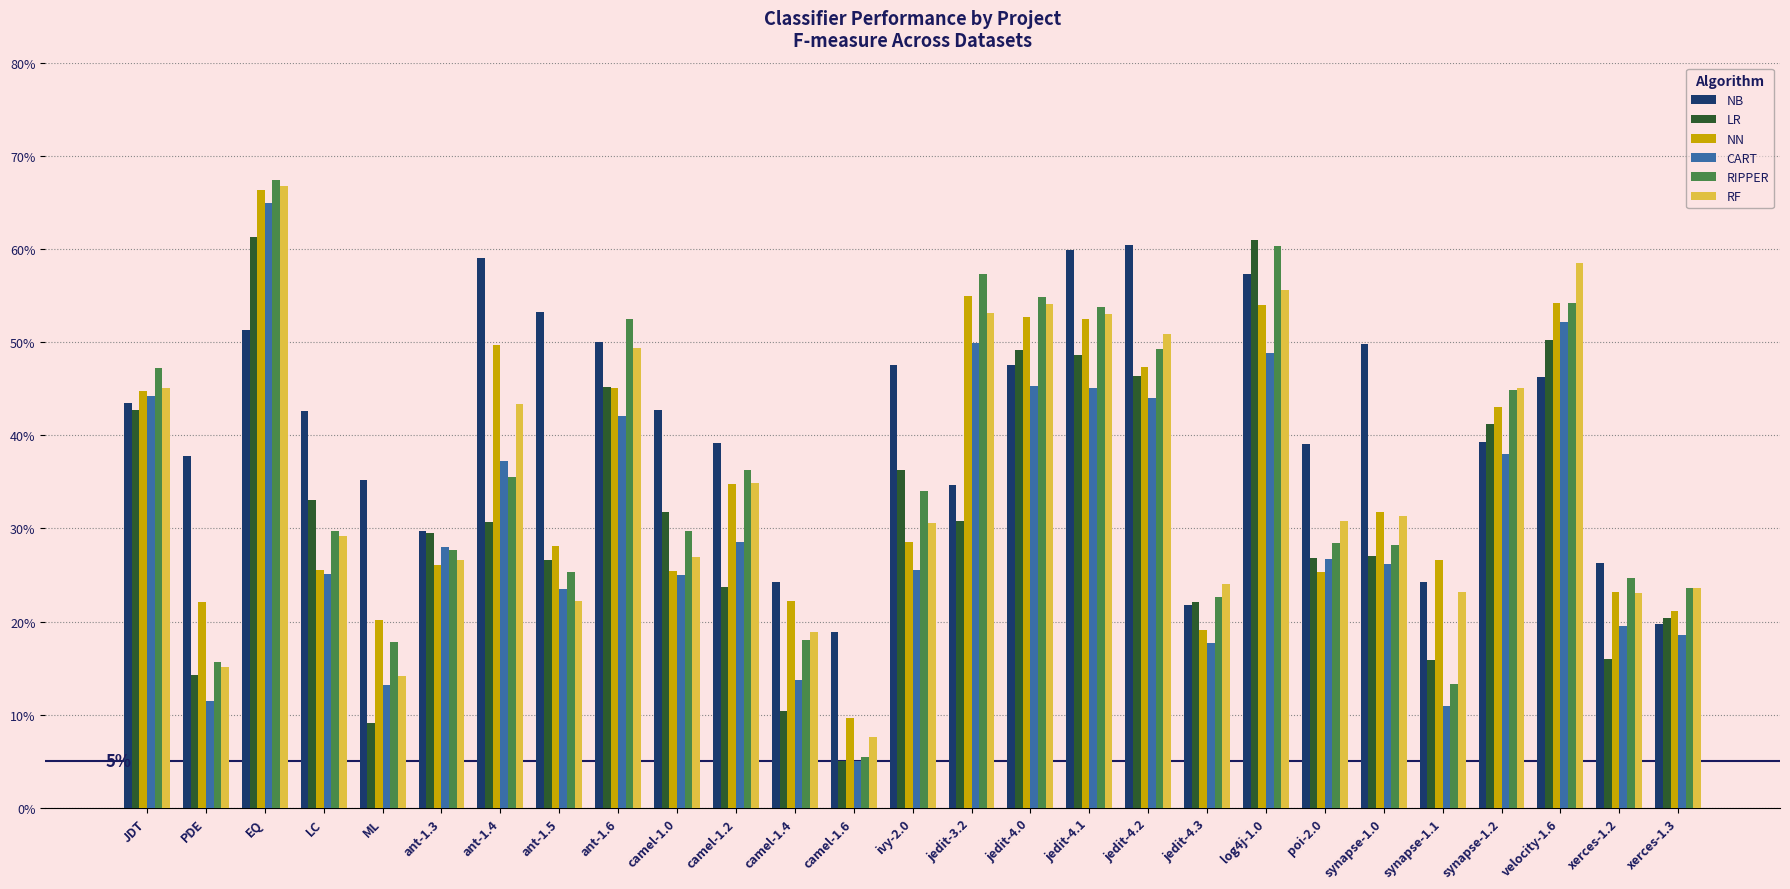

At which label is NN closest to 0?

camel-1.6